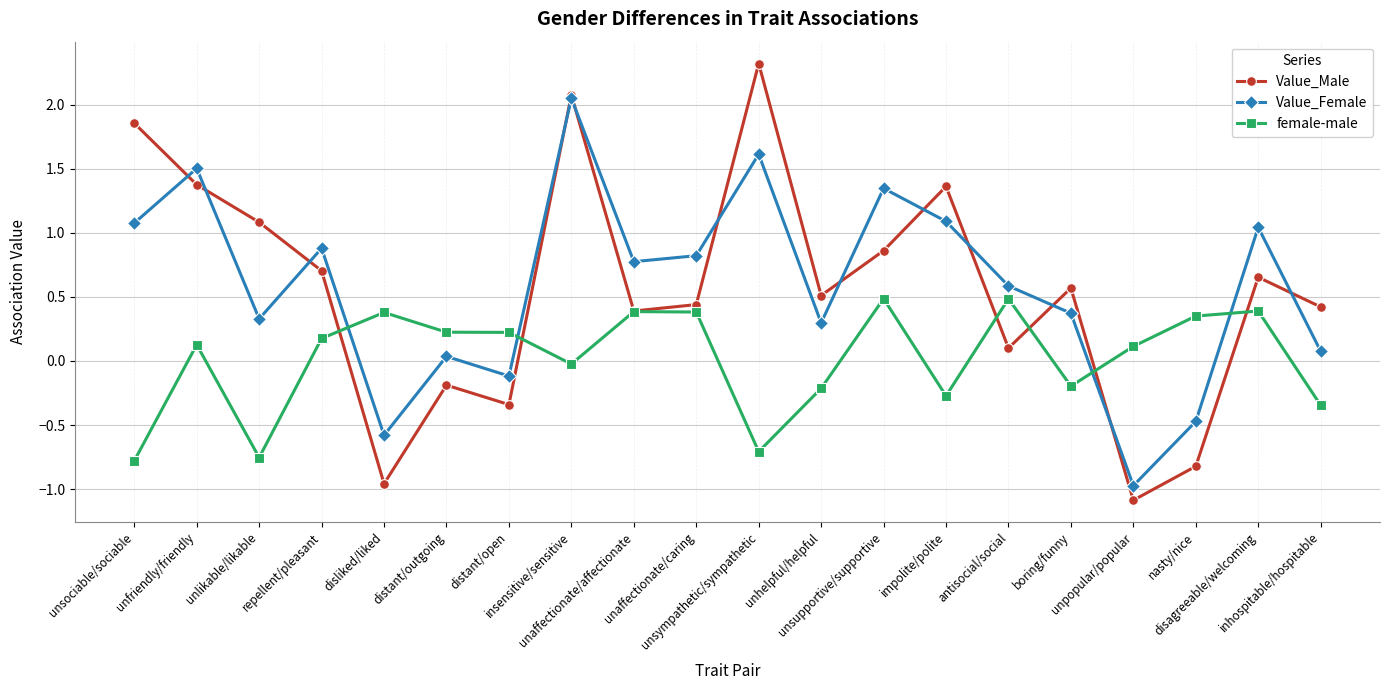

At which category does the chart reach its minimum across all series?

unpopular/popular